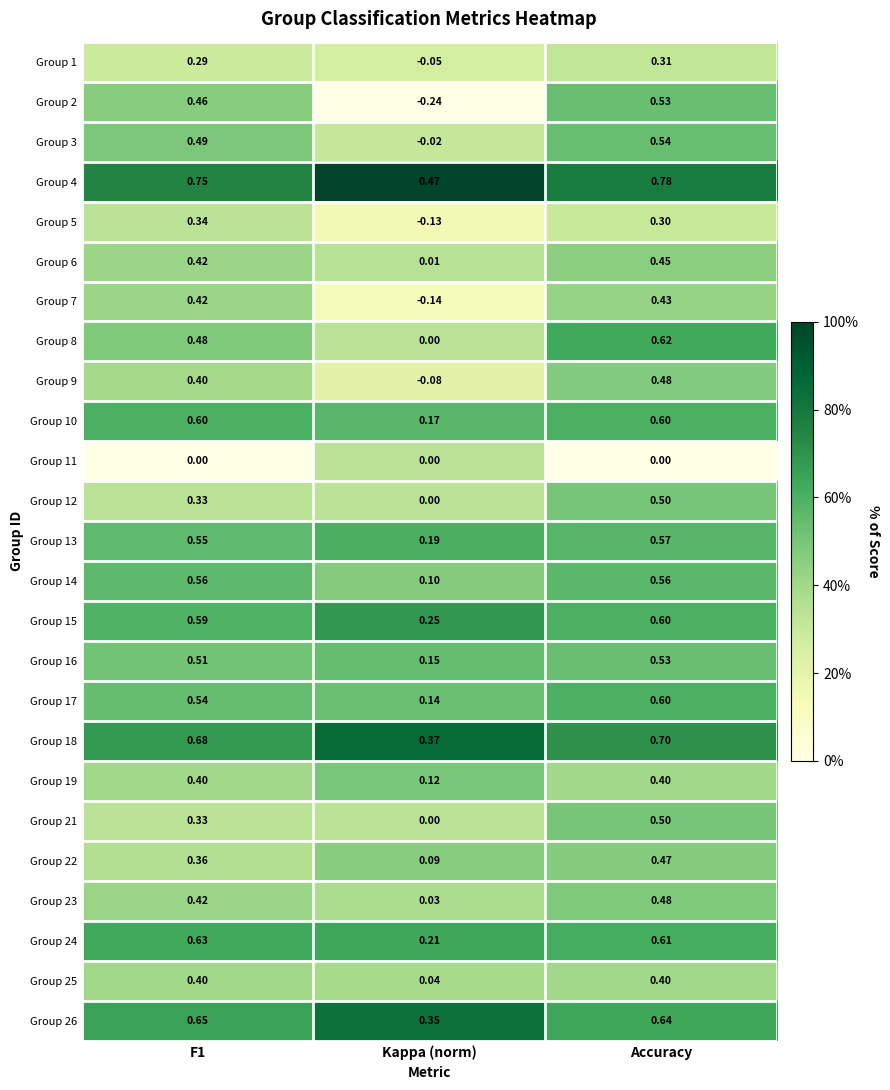

Is the value of Group 24 at F1 greater than the value of Group 3 at Accuracy?

Yes